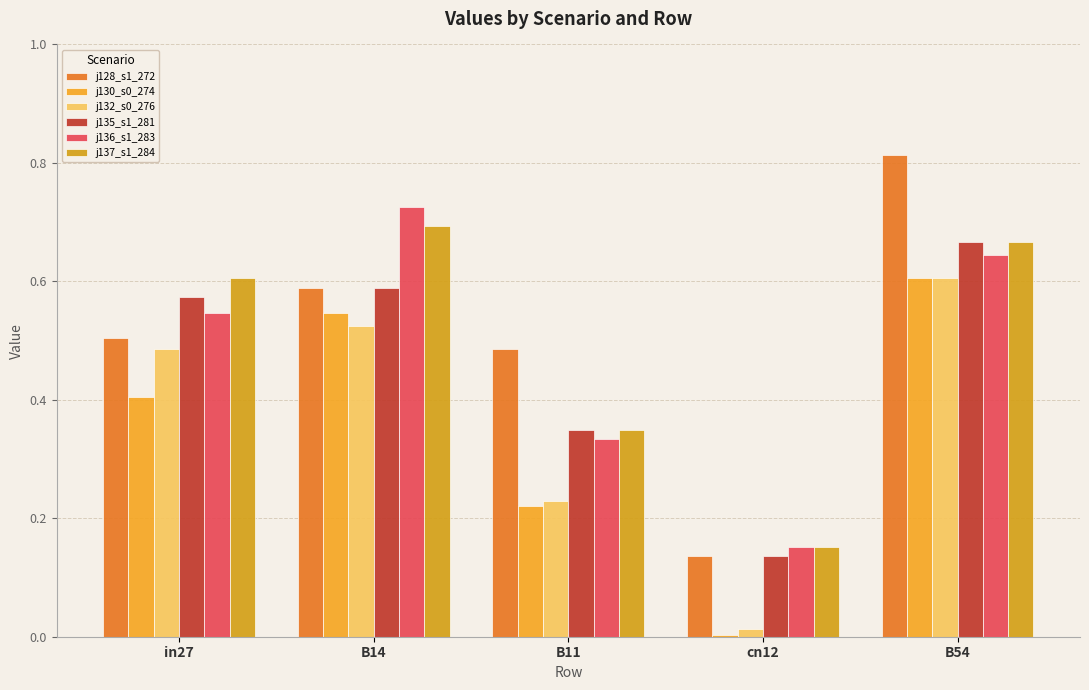

Between B14 and cn12, which series saw the biggest shift?

j136_s1_283